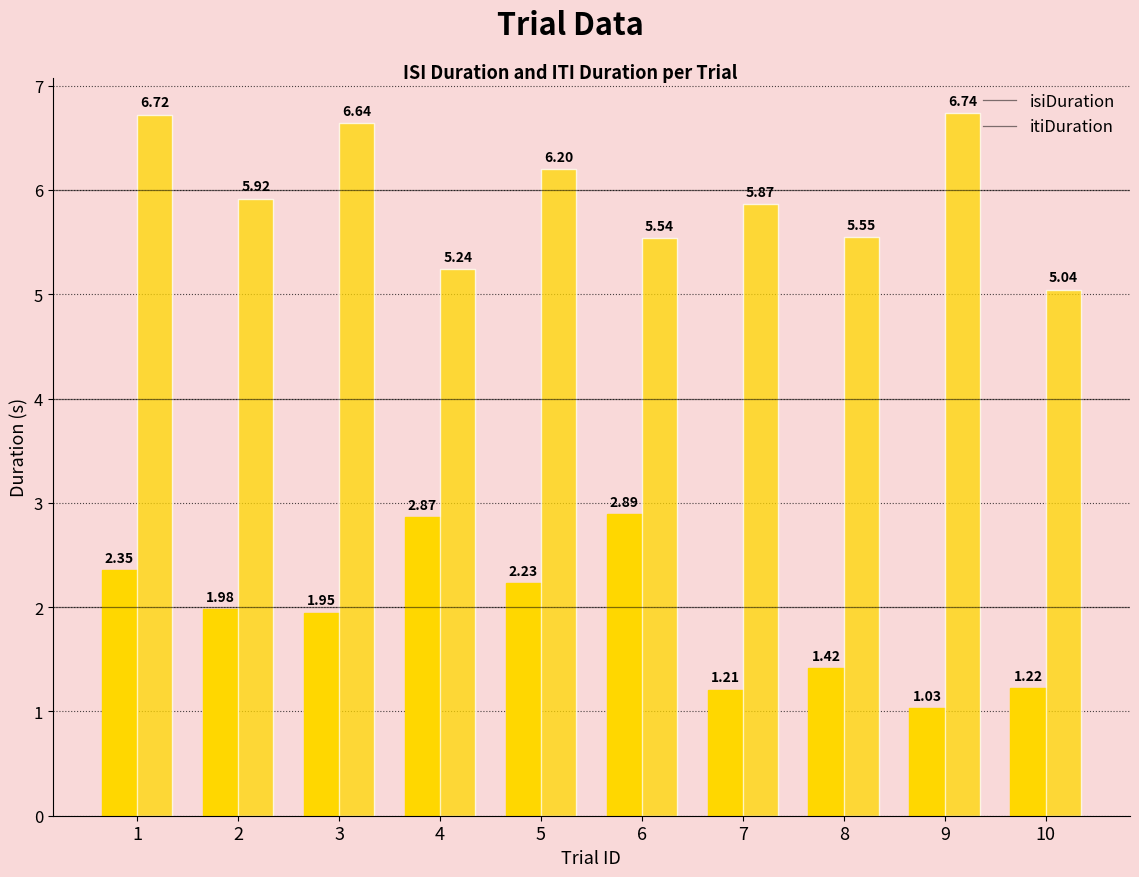

True or false: itiDuration has a value of 3.5 at 8.

False